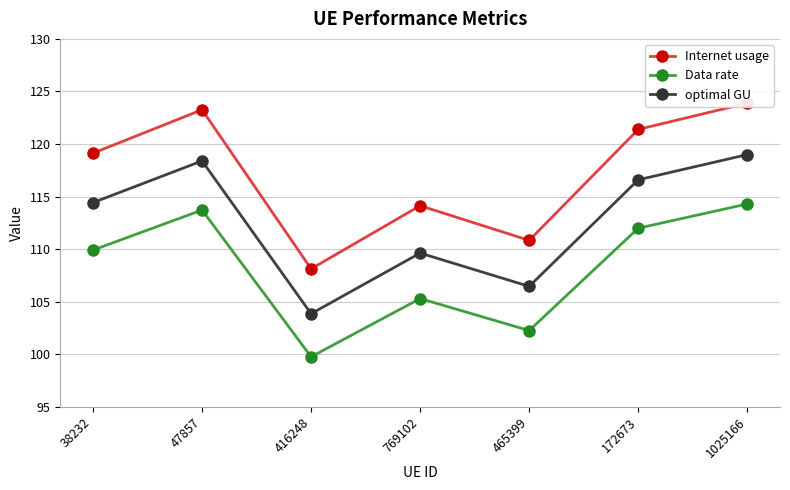

What is the minimum value for Internet usage?

108.1